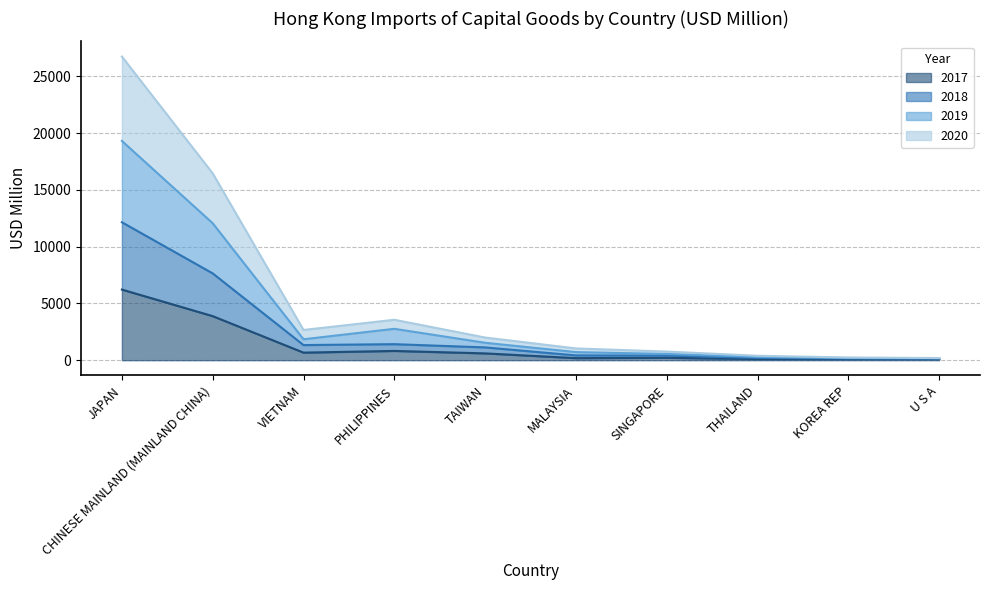

True or false: 2019 and 2018 cross at least once.

False